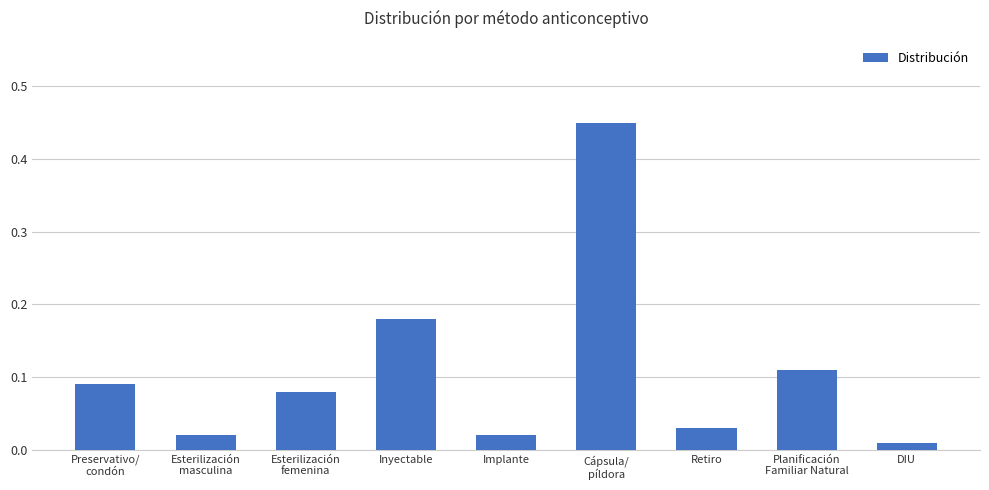

Are the bars horizontal?

No